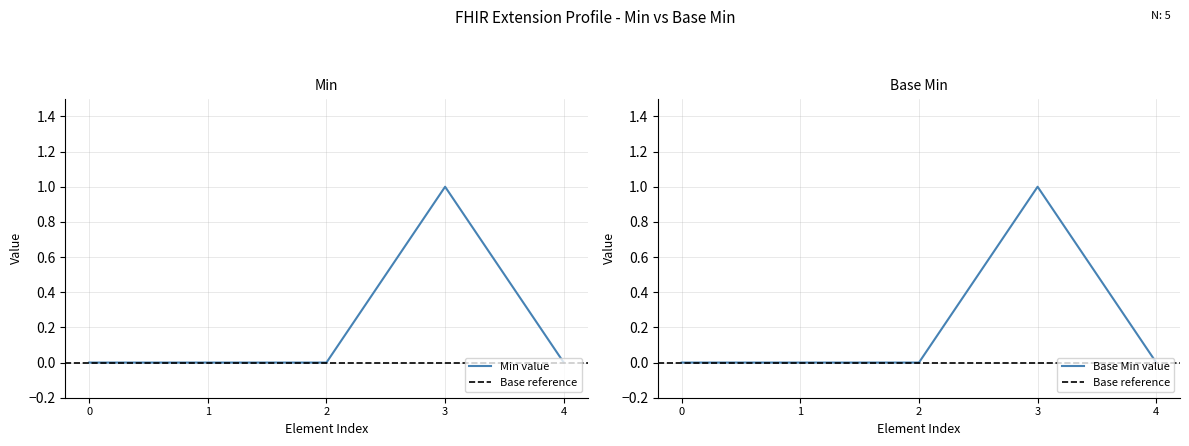

Which category has the highest value in the Base Min value series?

3